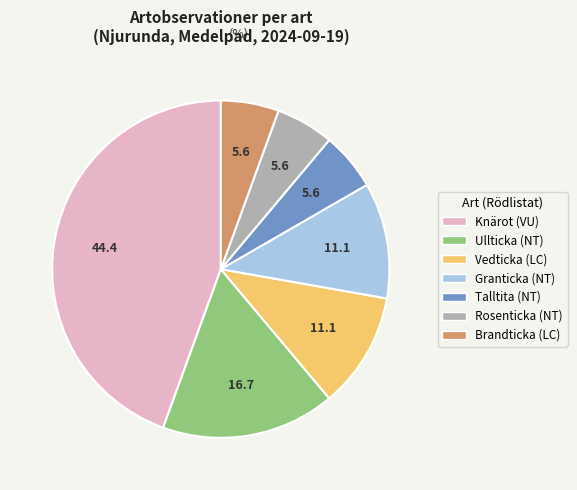

Approximately how many times larger is the value at Ullticka compared to Talltita?

3.0